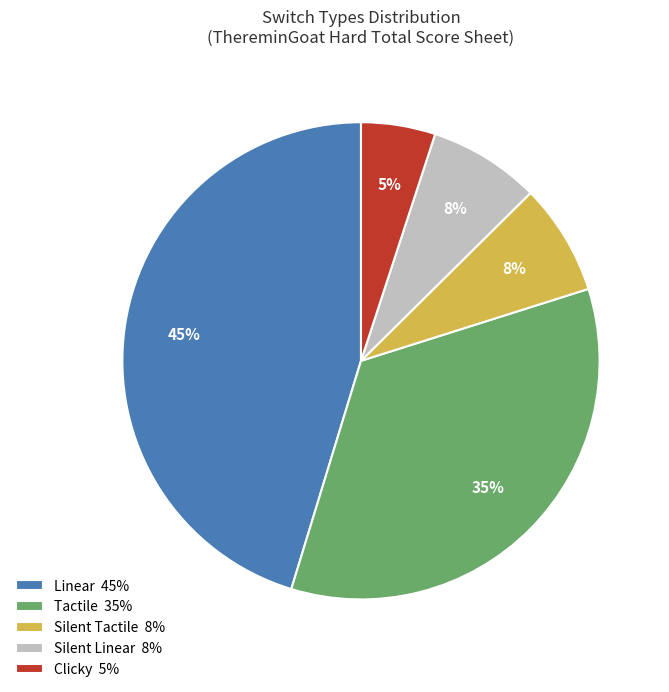

How many slices are in this pie chart?

5